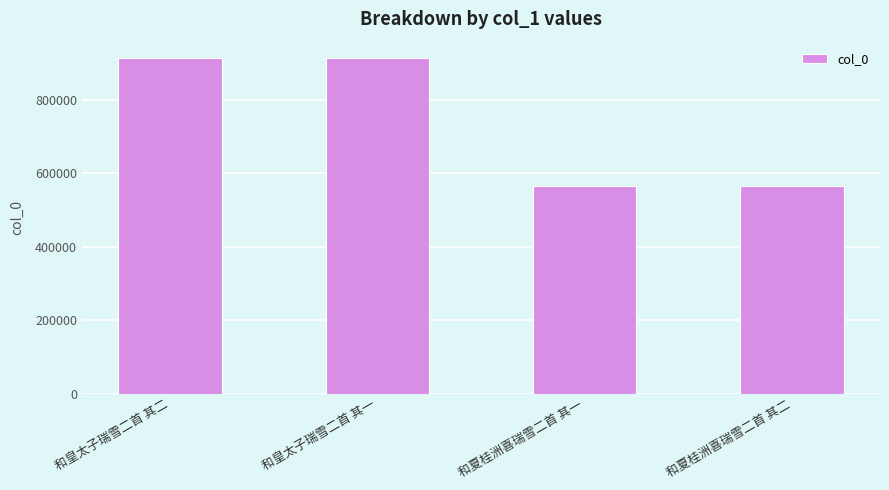

How many series are shown in this chart?

1